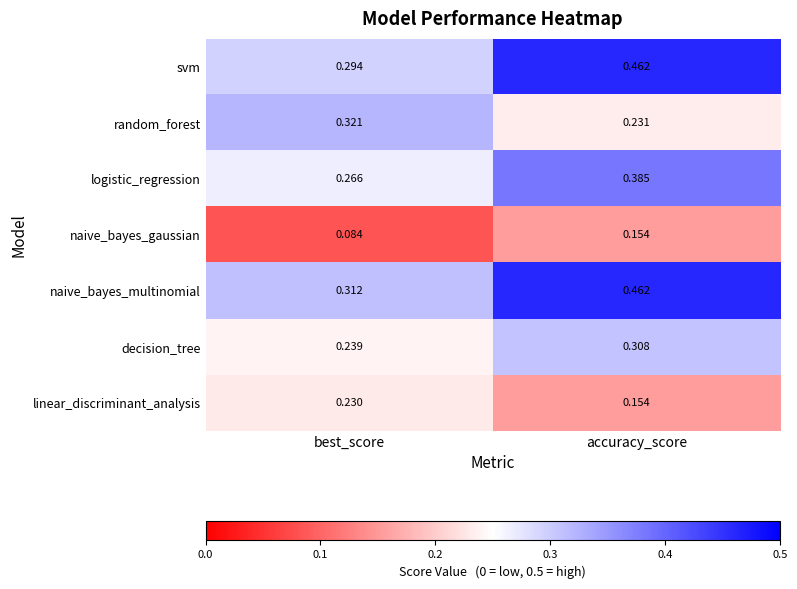

How many distinct data groups are displayed?

7